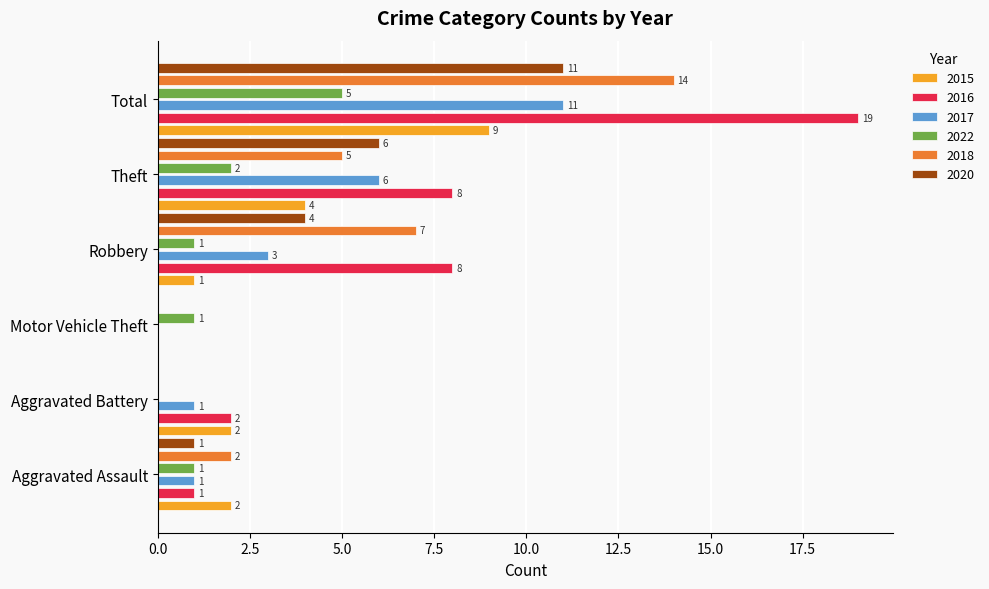

The value of 2017 at Aggravated Battery is 2. True or false?

False